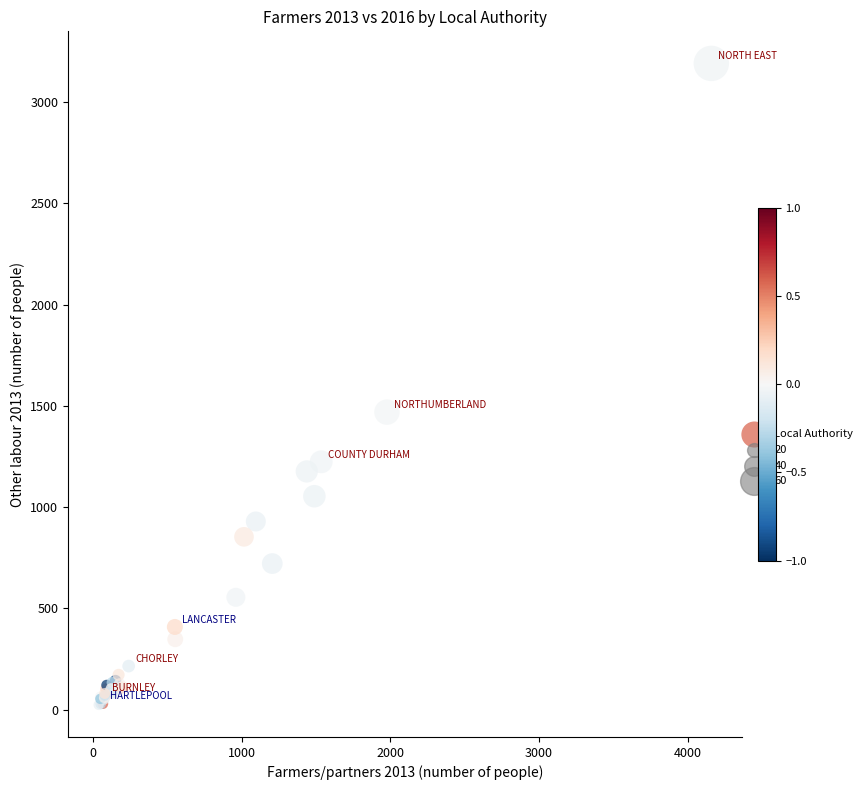

What Y value in the scatter plot is closest to 1607?

1469.1